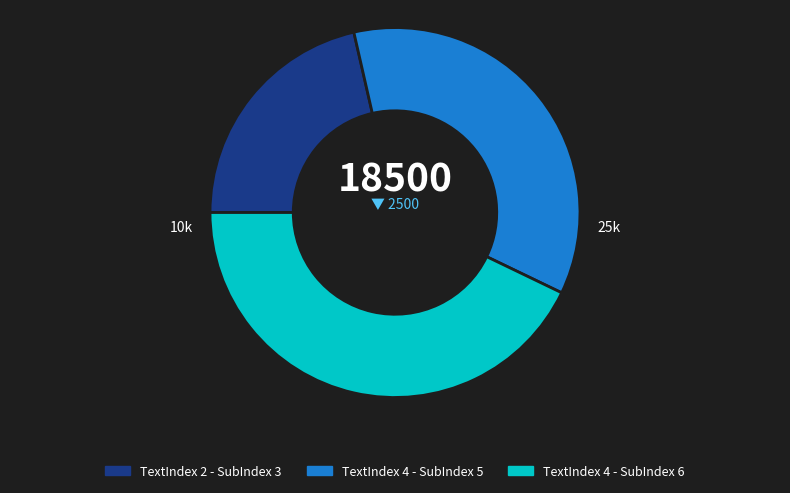

Is it true that TextIndex 2 - SubIndex 3 is 21% of the pie?

True